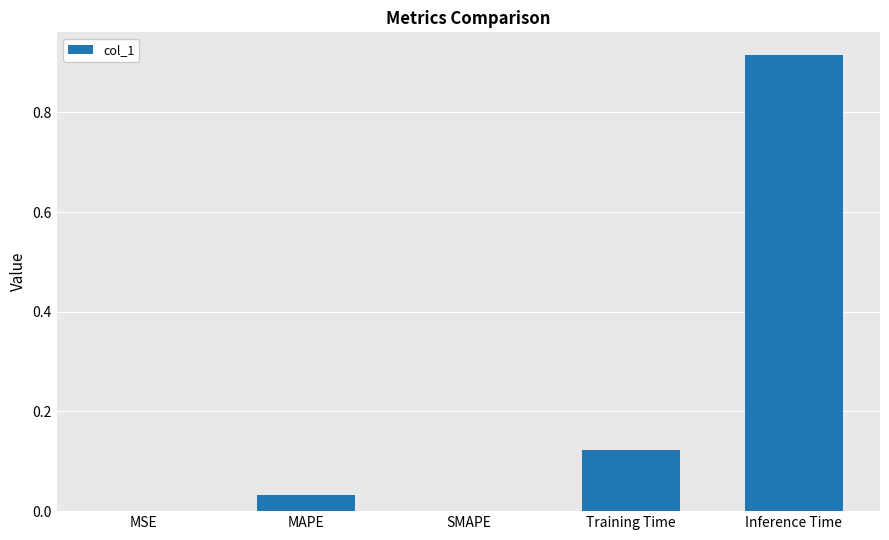

How many distinct data groups are displayed?

1